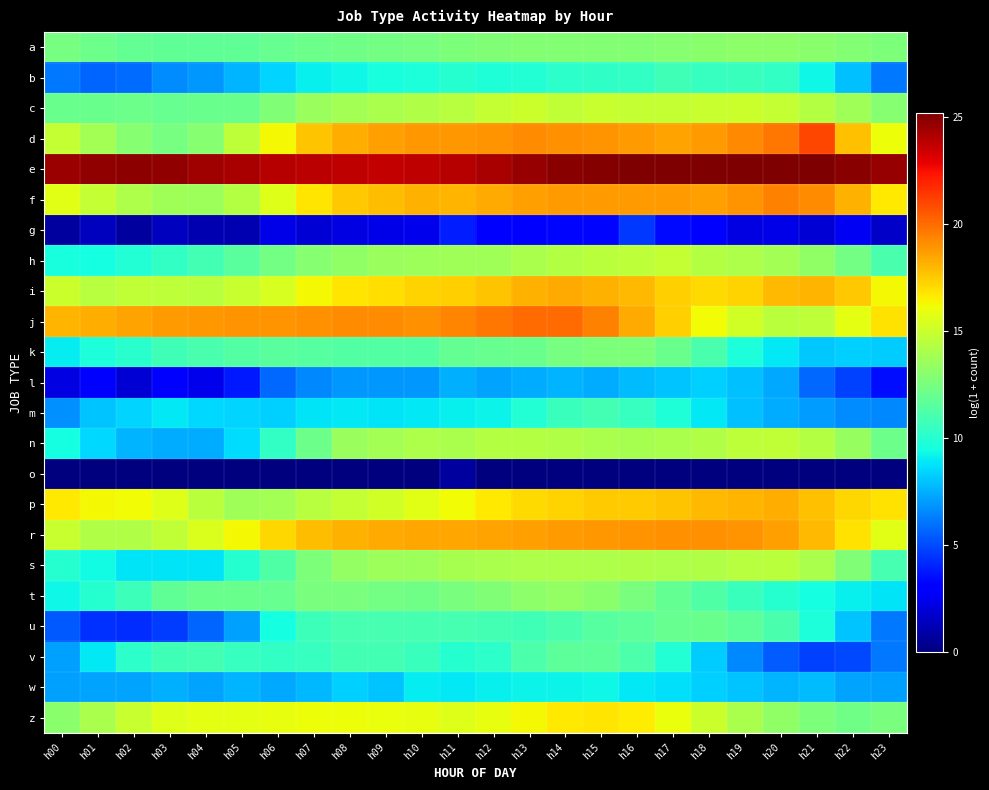

What is the spread (max minus min) of values at h18?

25.1